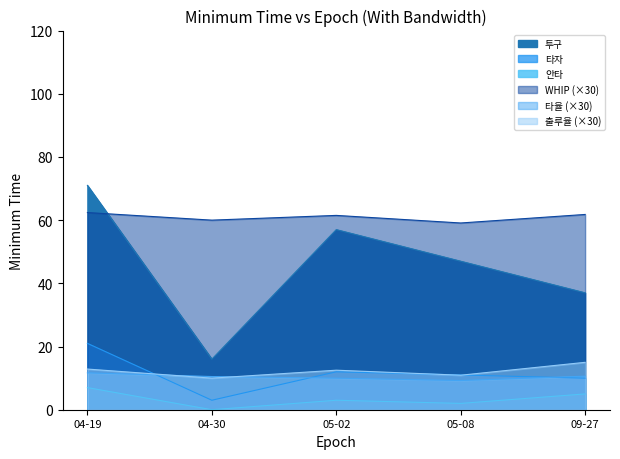

List the series in order of their peak value, lowest first.

안타, 타율, 출루율, 타자, WHIP, 투구